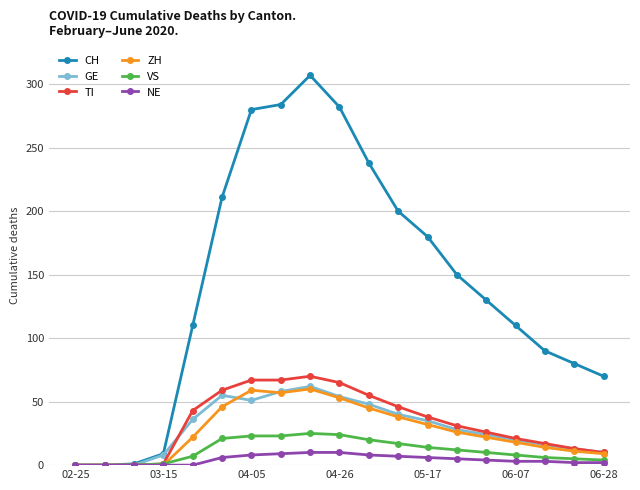

Which series has the largest range (max minus min)?

CH